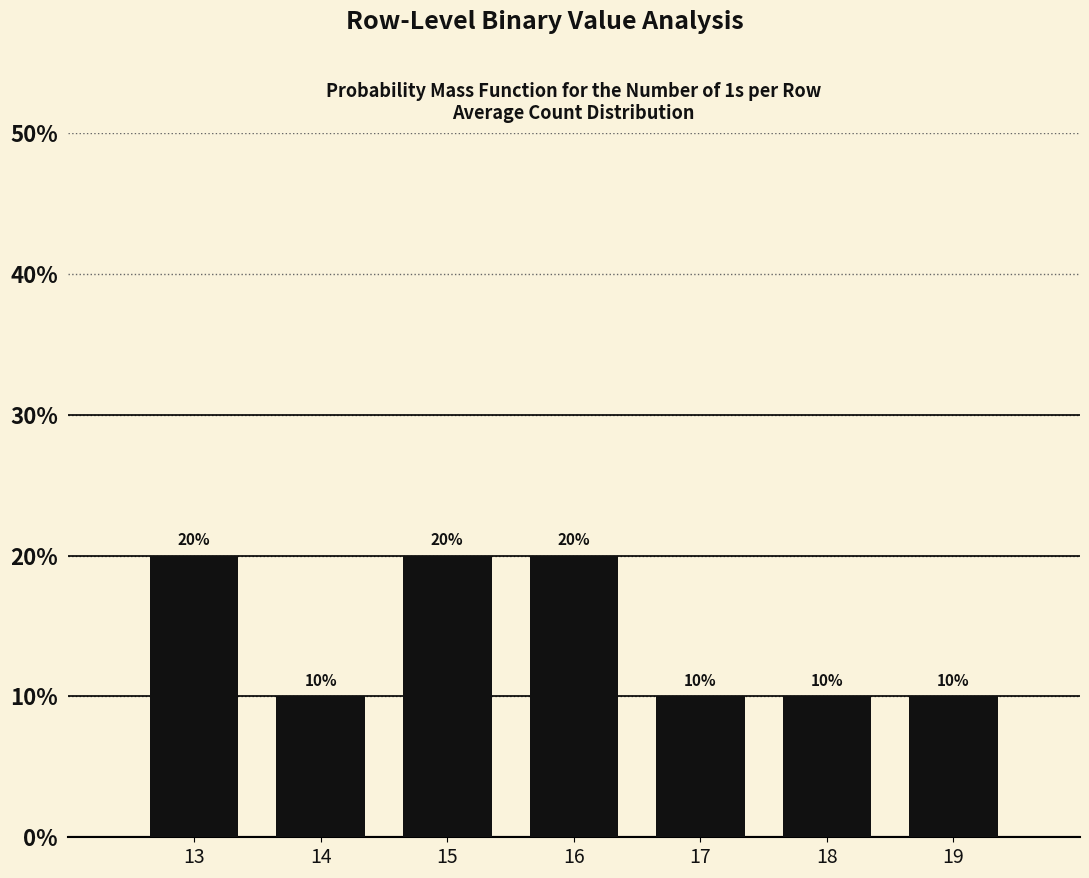

What is the maximum value shown in the chart?

20